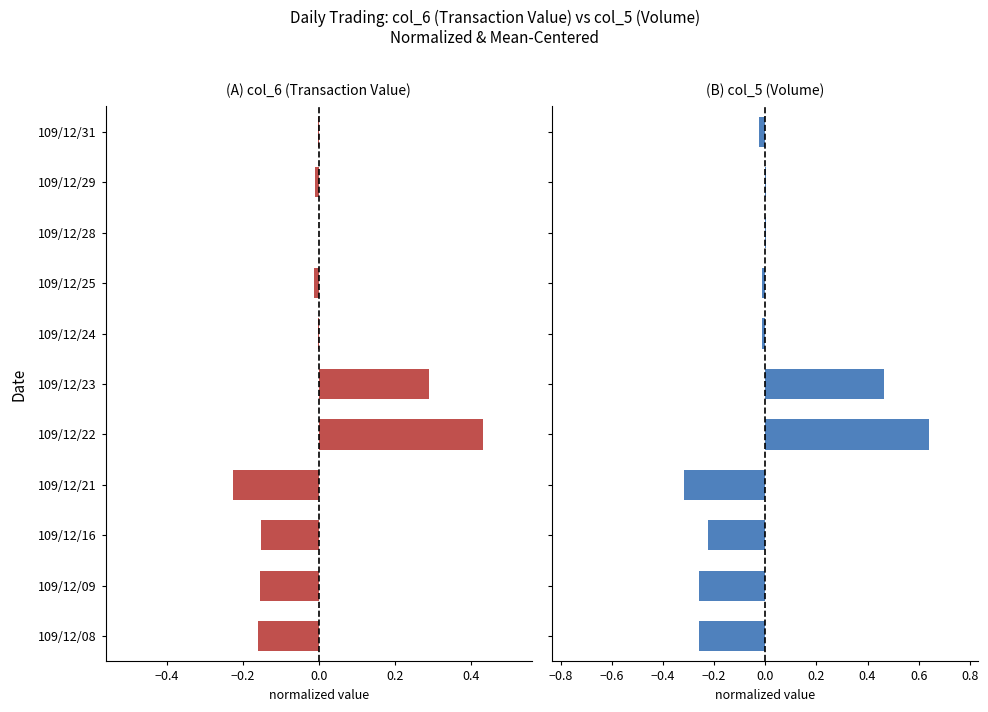

Read the col_5 (Volume) value at 109/12/09.

-0.3